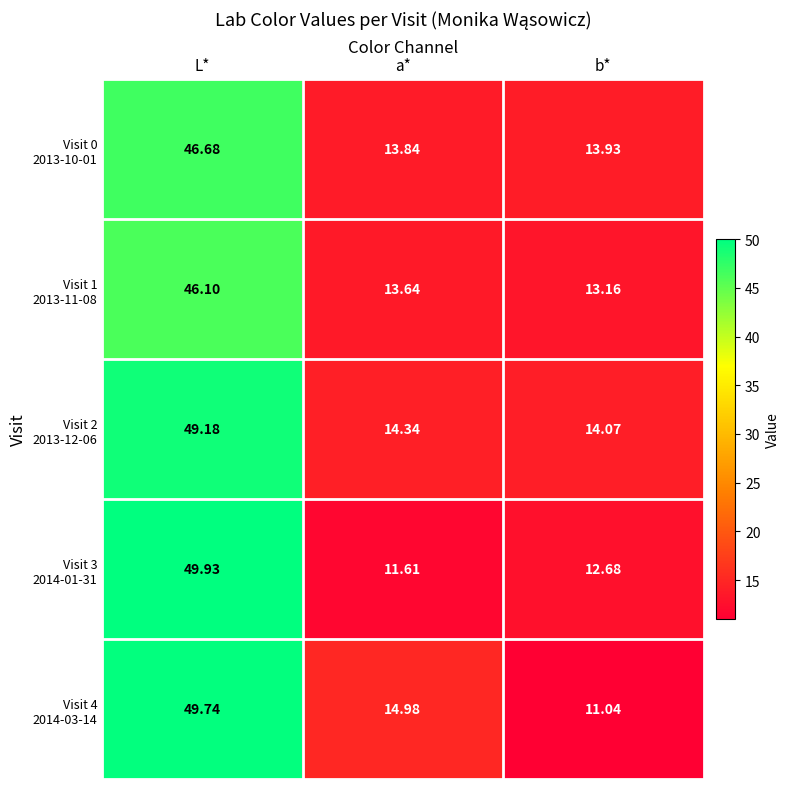

Which label corresponds to the smallest value in the chart?

b*